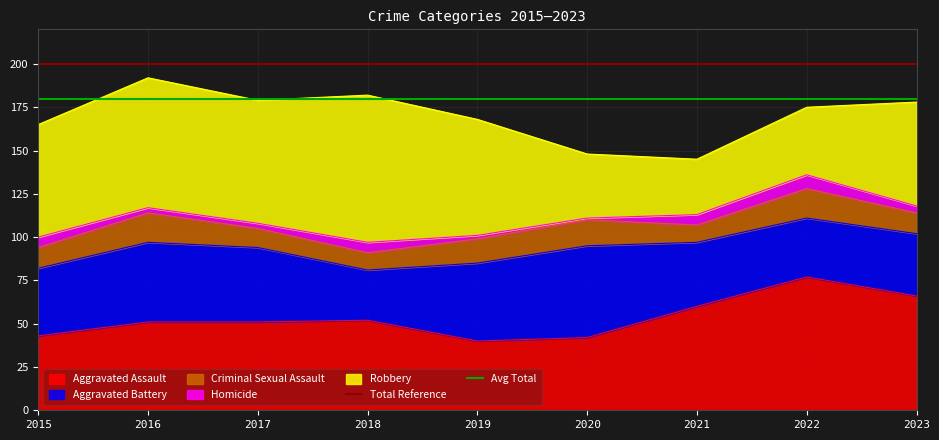

Is it true that Aggravated Assault equals 117 at 2023?

False